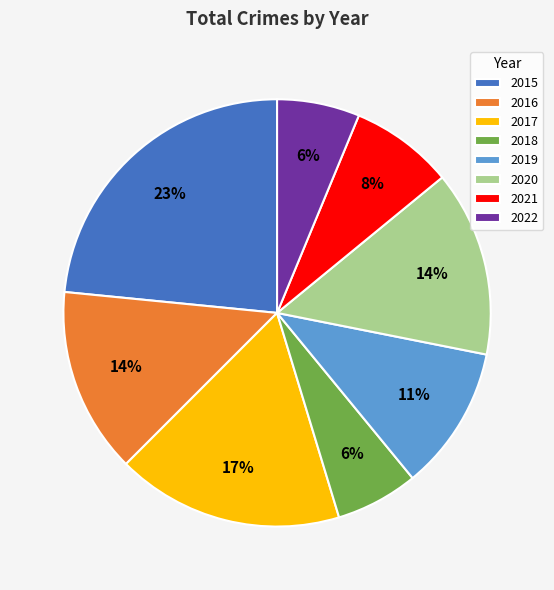

Which slice is the largest?

2015